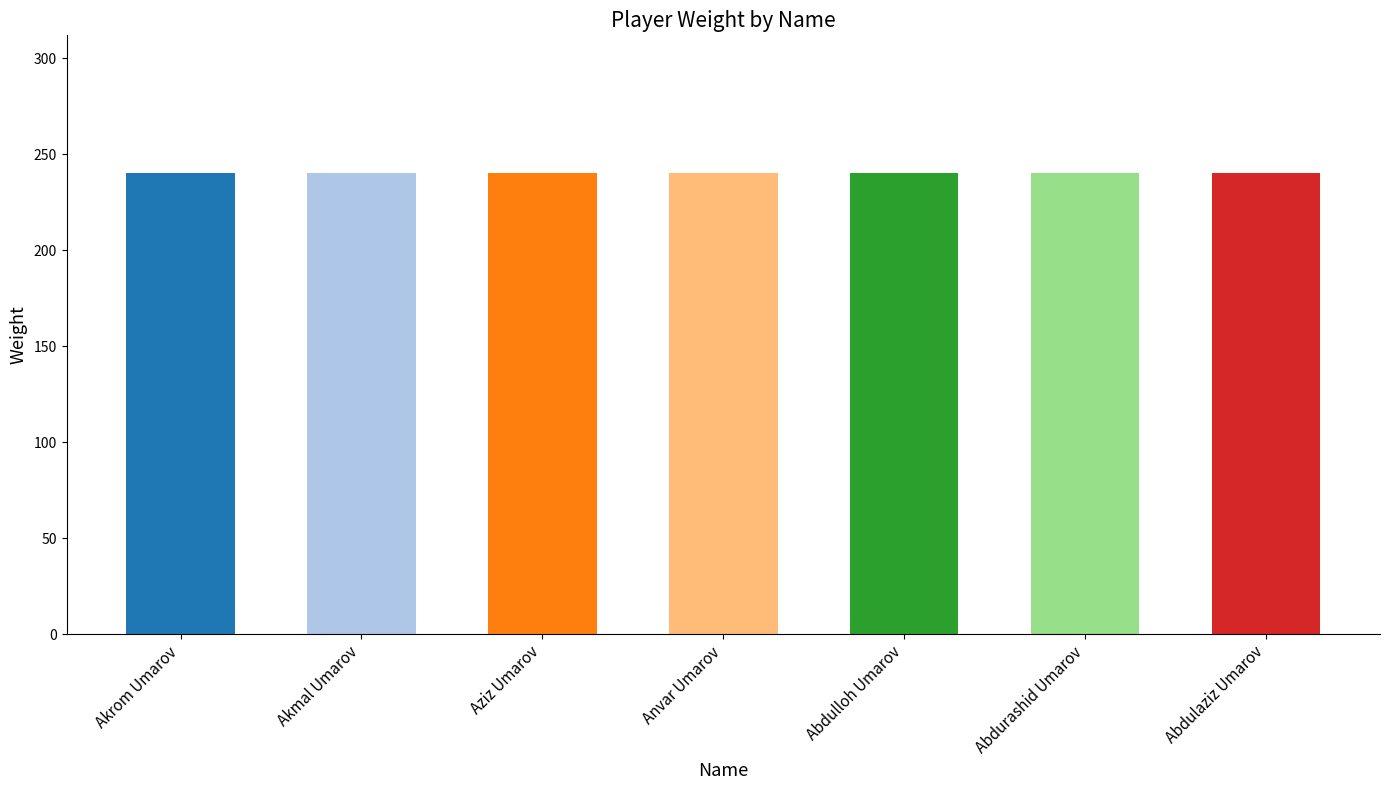

What position from the right is Akmal Umarov?

6